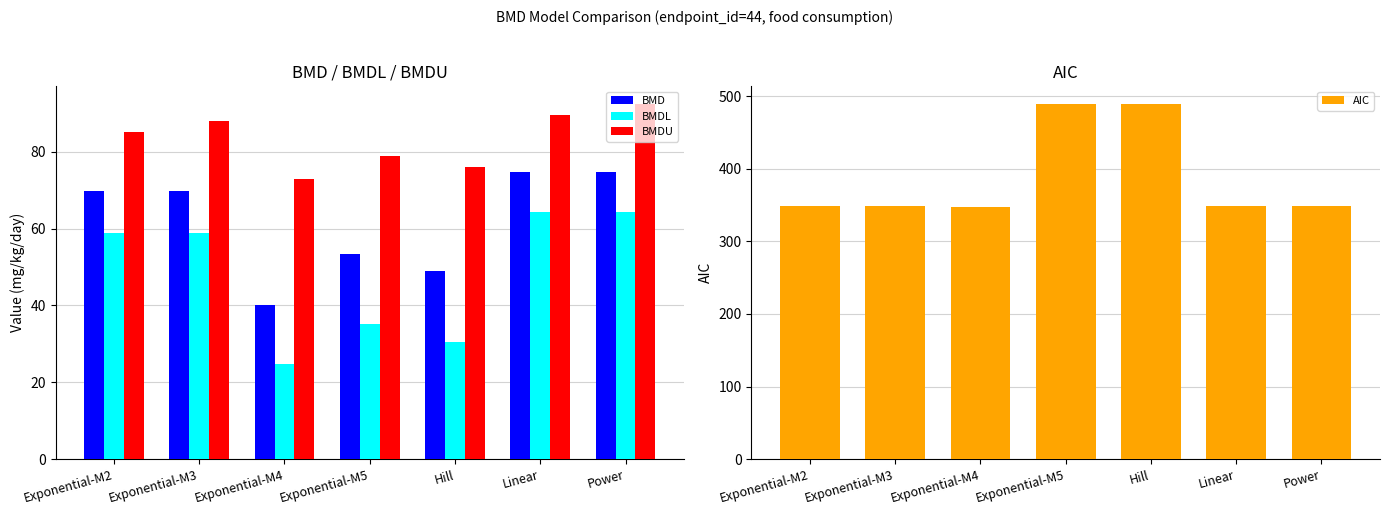

What is the difference between the second highest and minimum values in the BMDL series?

39.5